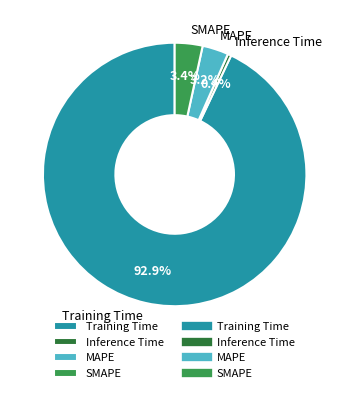

Do Training Time and Inference Time together represent more than half of the pie?

Yes